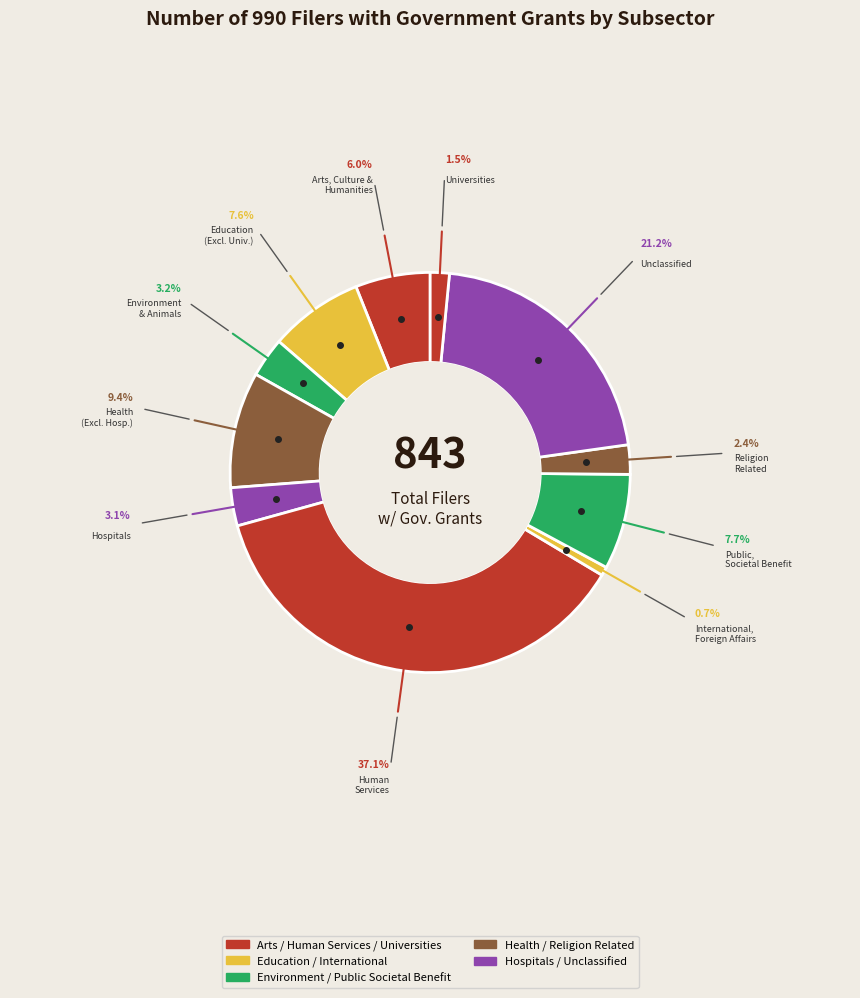

How many segments does this pie chart have?

11